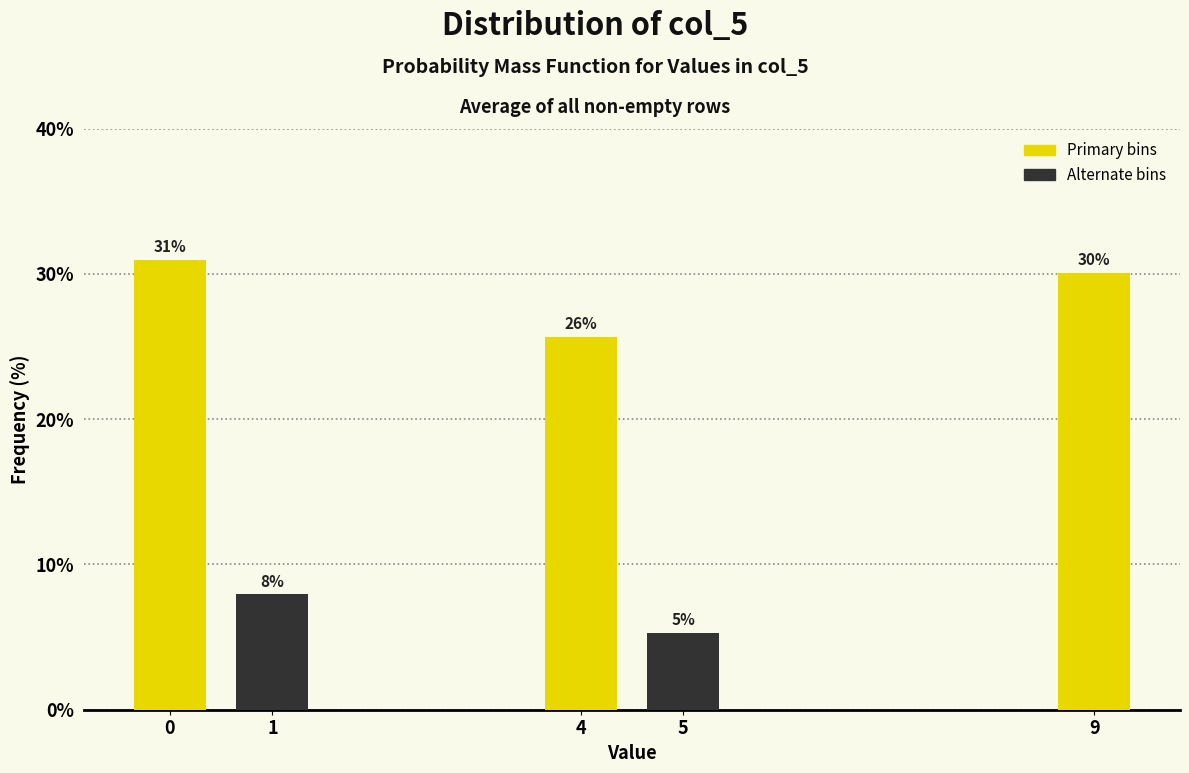

What is the average value?

20.0